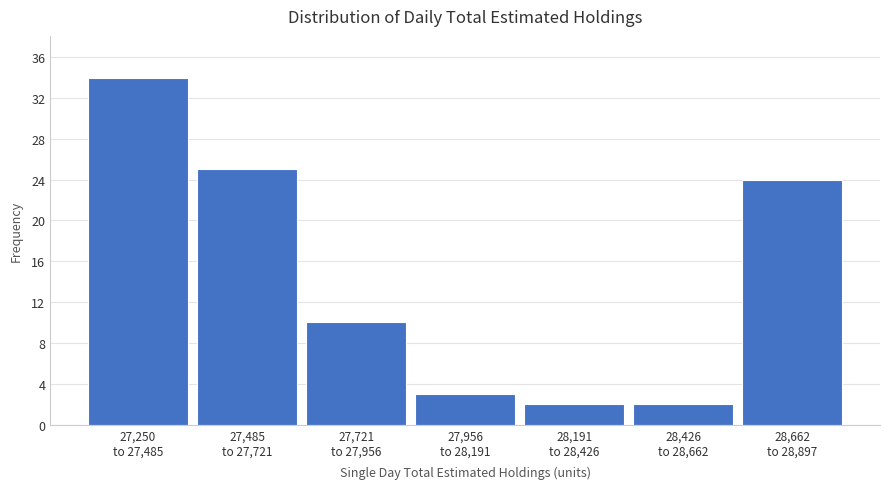

Reading left to right, extract all data points from this chart.

34	25	10	3	2	2	24